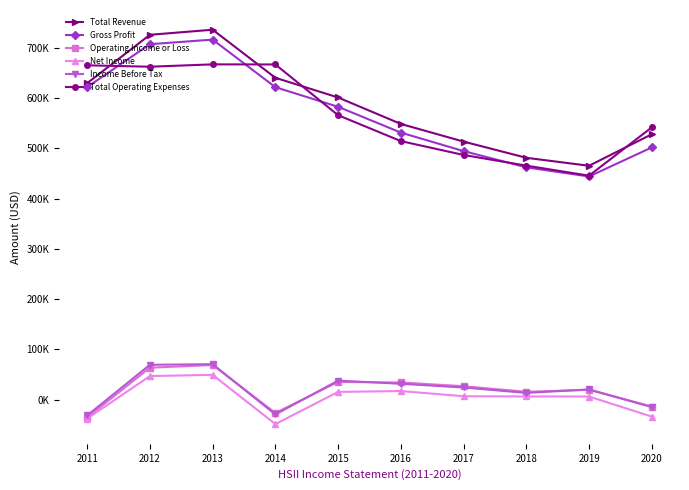

Which series has the largest total across all categories?

Total Revenue